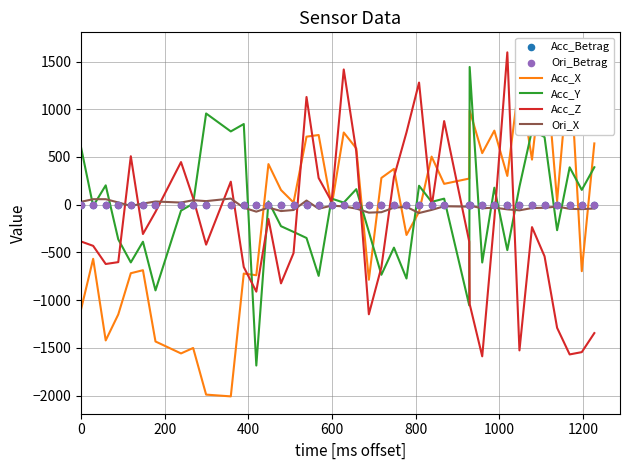

What is the lowest value of the Ori_X series?

-87.1